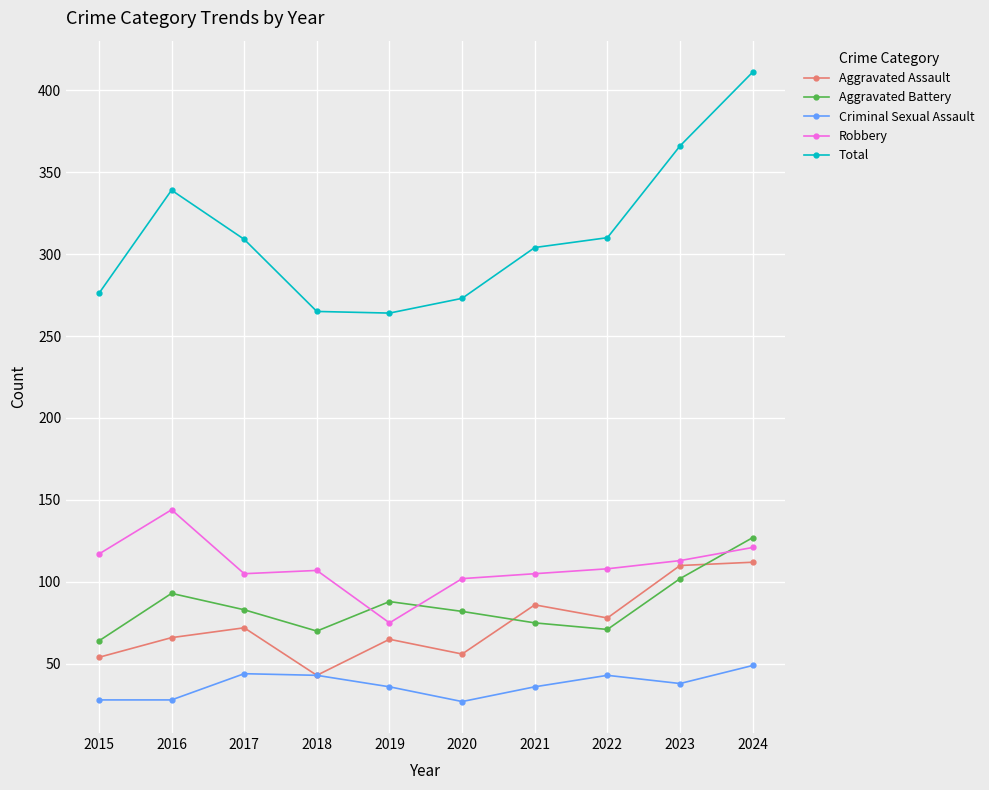

What is the approximate value of Criminal Sexual Assault at 2022?

43